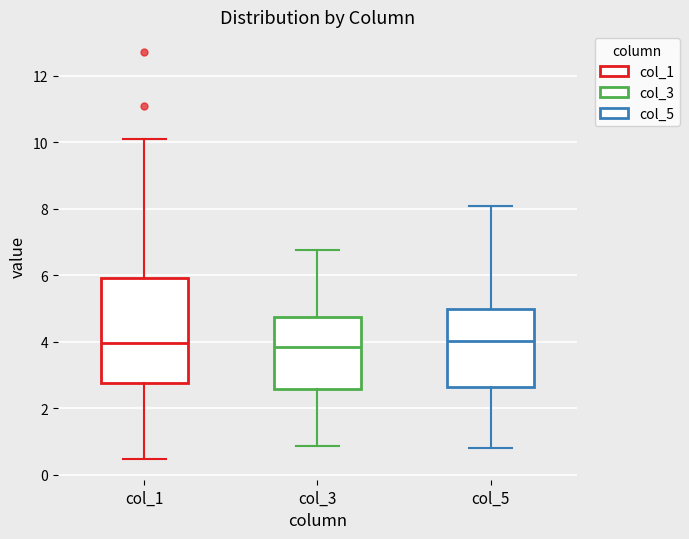

Which box is the tallest, from its lower edge to its upper edge?

col_1